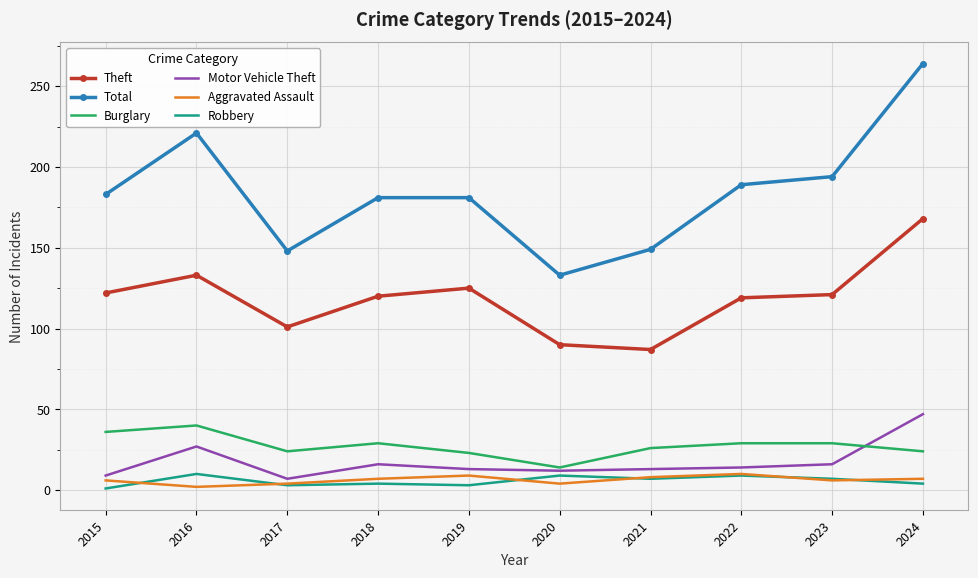

What is the difference between the Total values at 2023 and 2020?

61